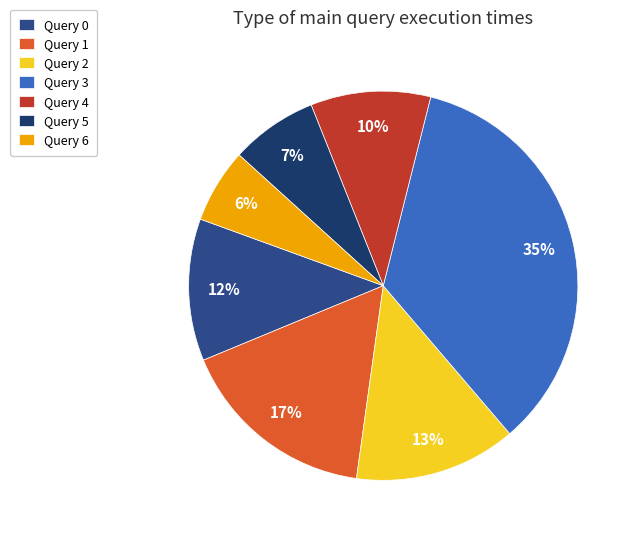

Which slice is the largest?

Query 3